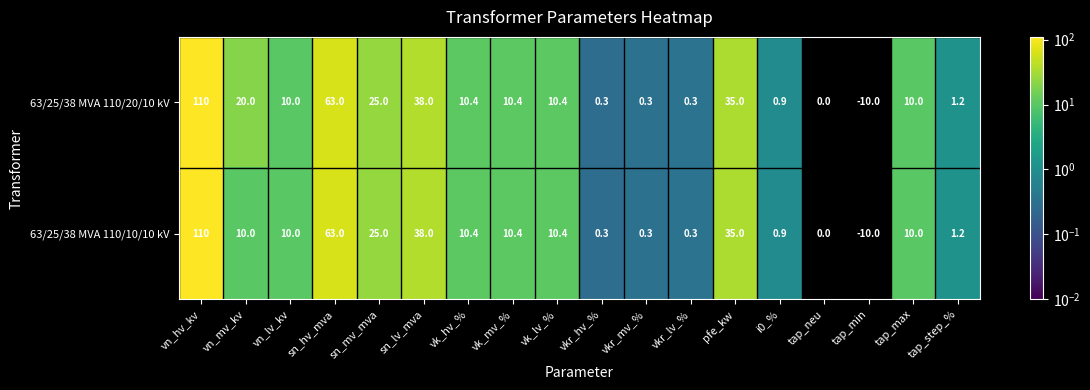

Read the 63/25/38 MVA 110/20/10 kV value at sn_lv_mva.

38.0